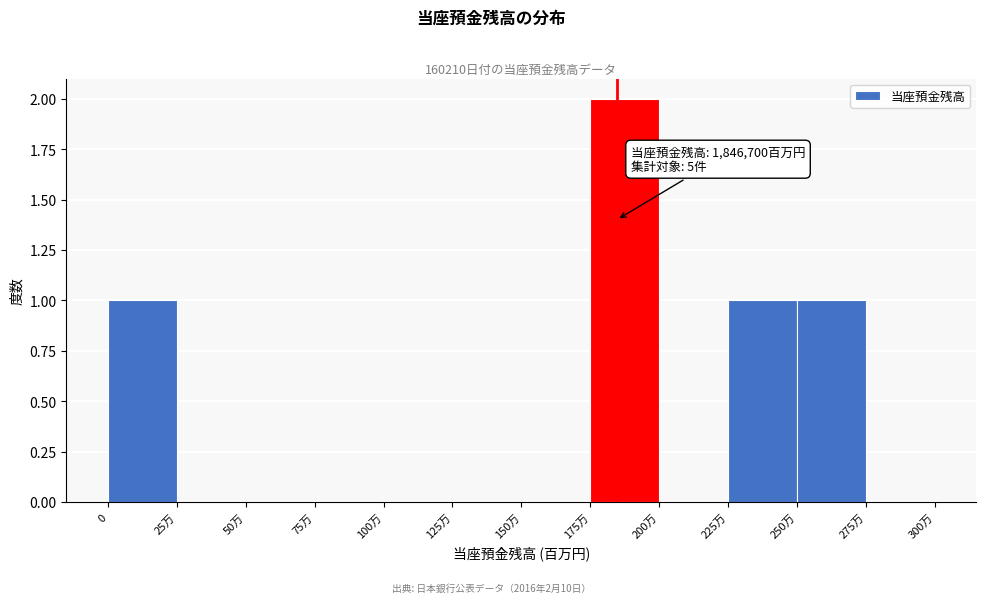

Reading left to right, extract all data points from this chart.

0=1	25万=0	50万=0	75万=0	100万=0	125万=0	150万=0	175万=2	200万=0	225万=1	250万=1	275万=0